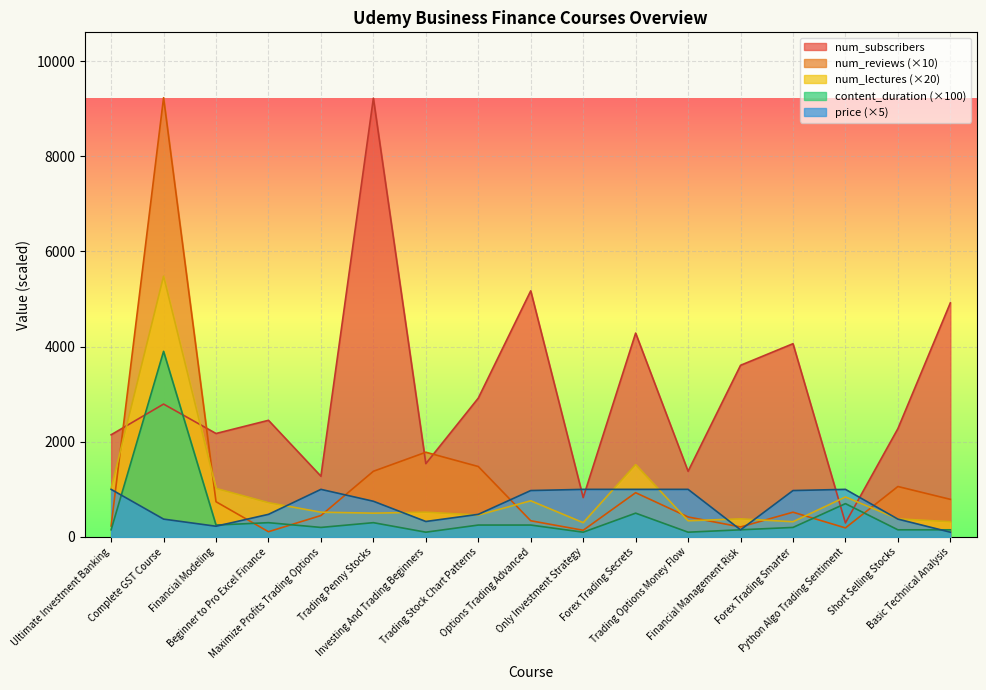

How many distinct data groups are displayed?

5